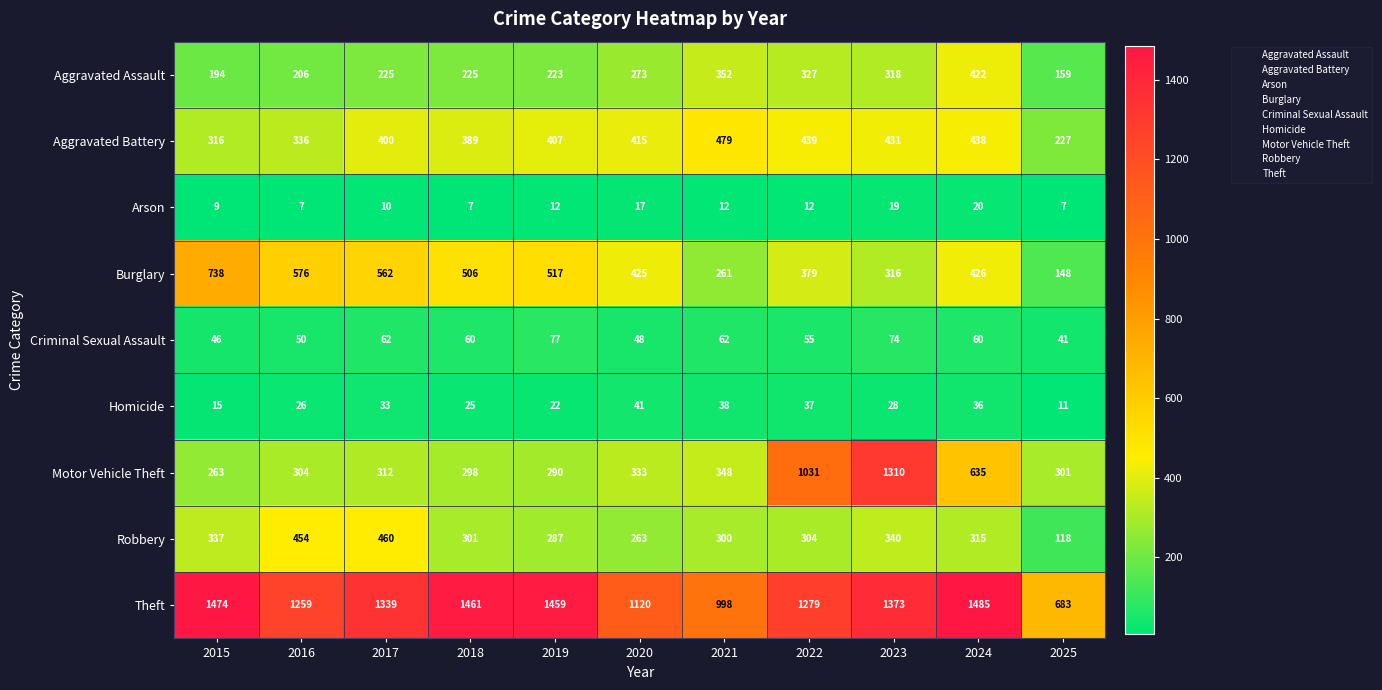

At how many categories does at least one series exceed 1154?

8